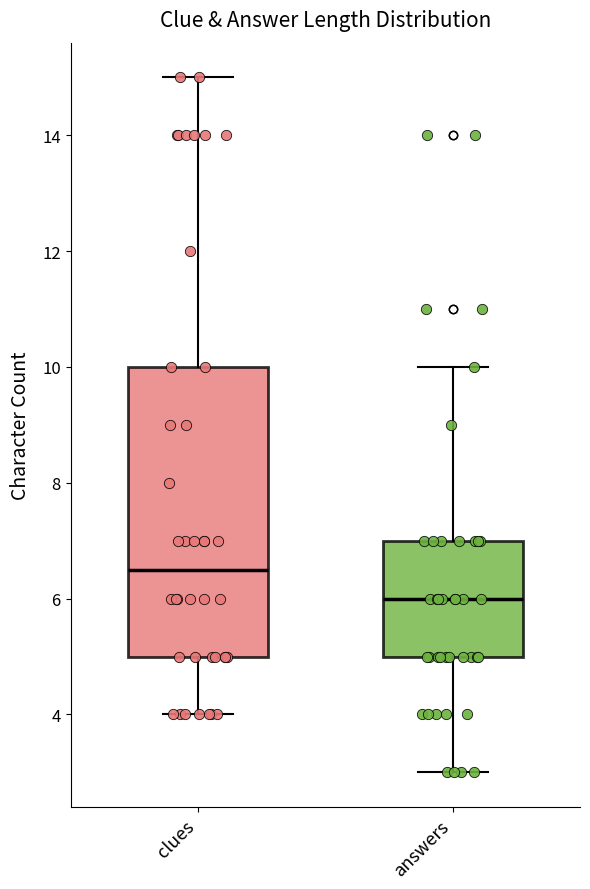

Reading left to right, transcribe this box plot: for each box, give where its median line is, the range the box spans, and where its two whiskers end, as read against the y-axis. The values are not printed on the chart, so give them approximately, as read against the axis.

clues: median 6.6, box 5.0 to 10.0, whiskers 4.0 to 15.0
answers: median 6.0, box 5.0 to 7.0, whiskers 3.0 to 10.0